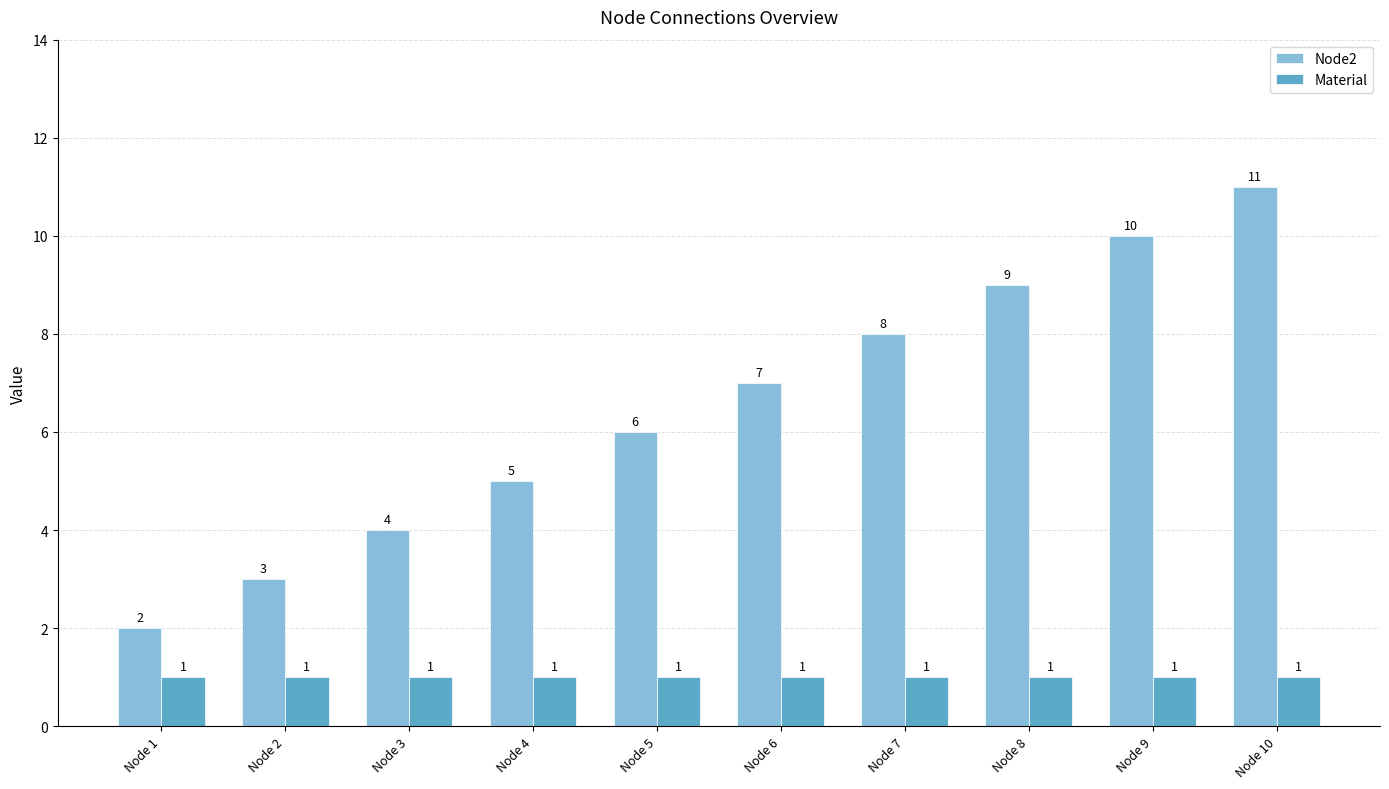

What is the difference between the Node2 values at Node 2 and Node 3?

1